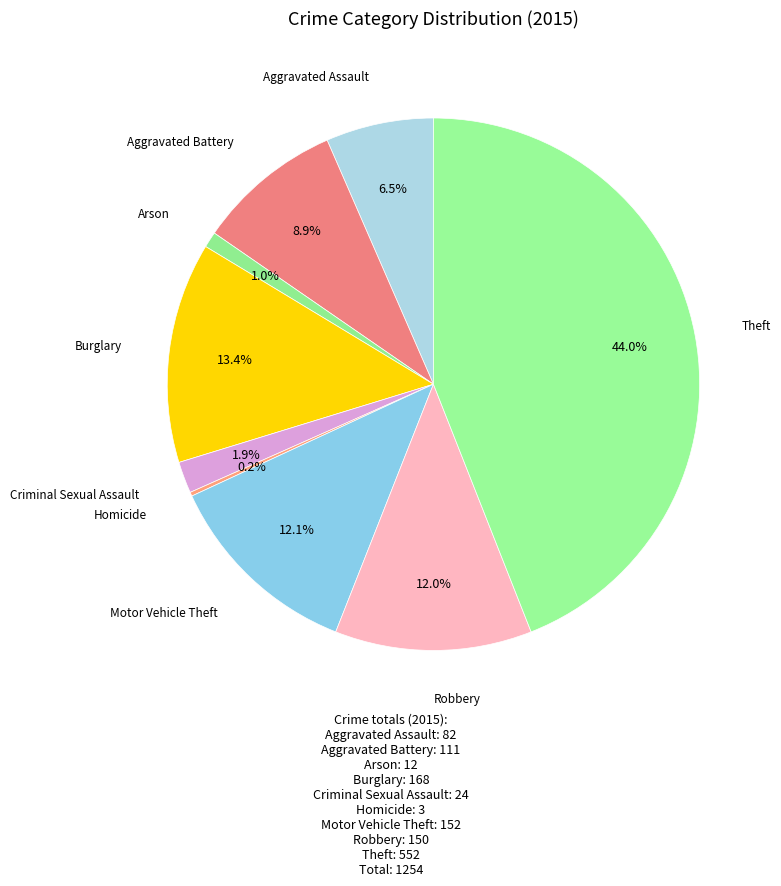

Count the number of slices in the pie.

9